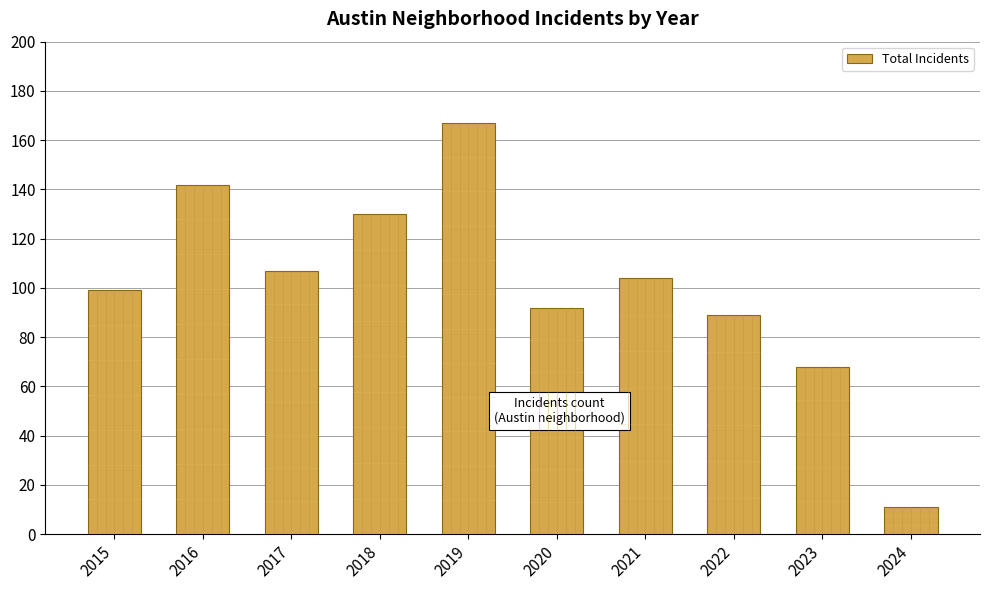

Reading left to right, what are all the values shown in this chart?

99	142	107	130	167	92	104	89	68	11